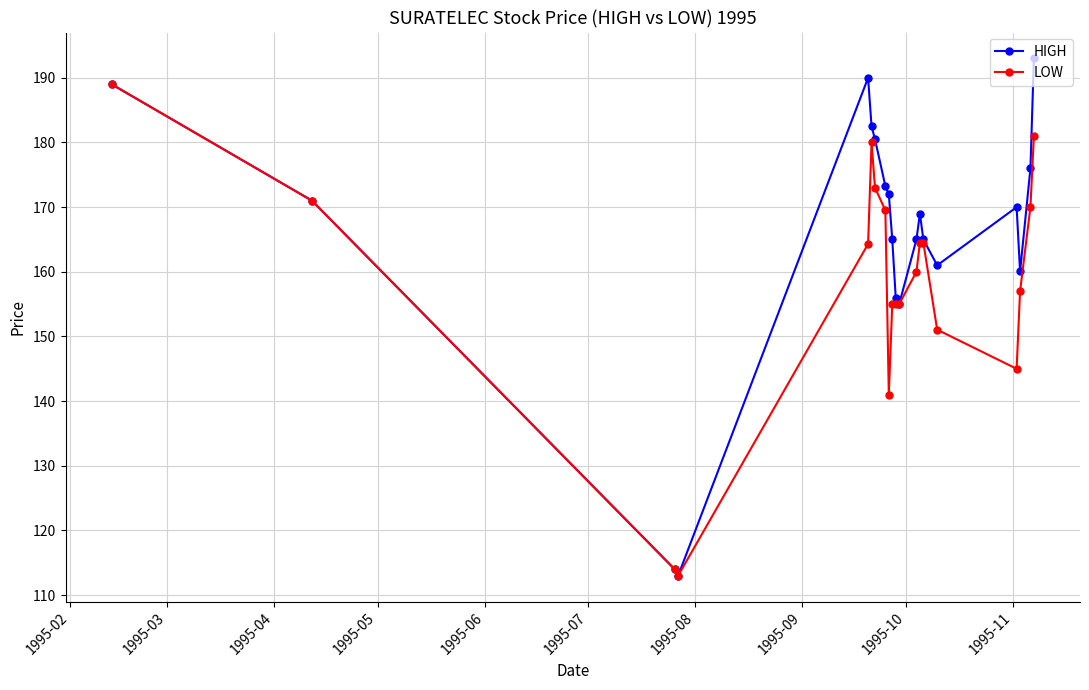

What is the value of the HIGH point at the 12th from the left?

155.0